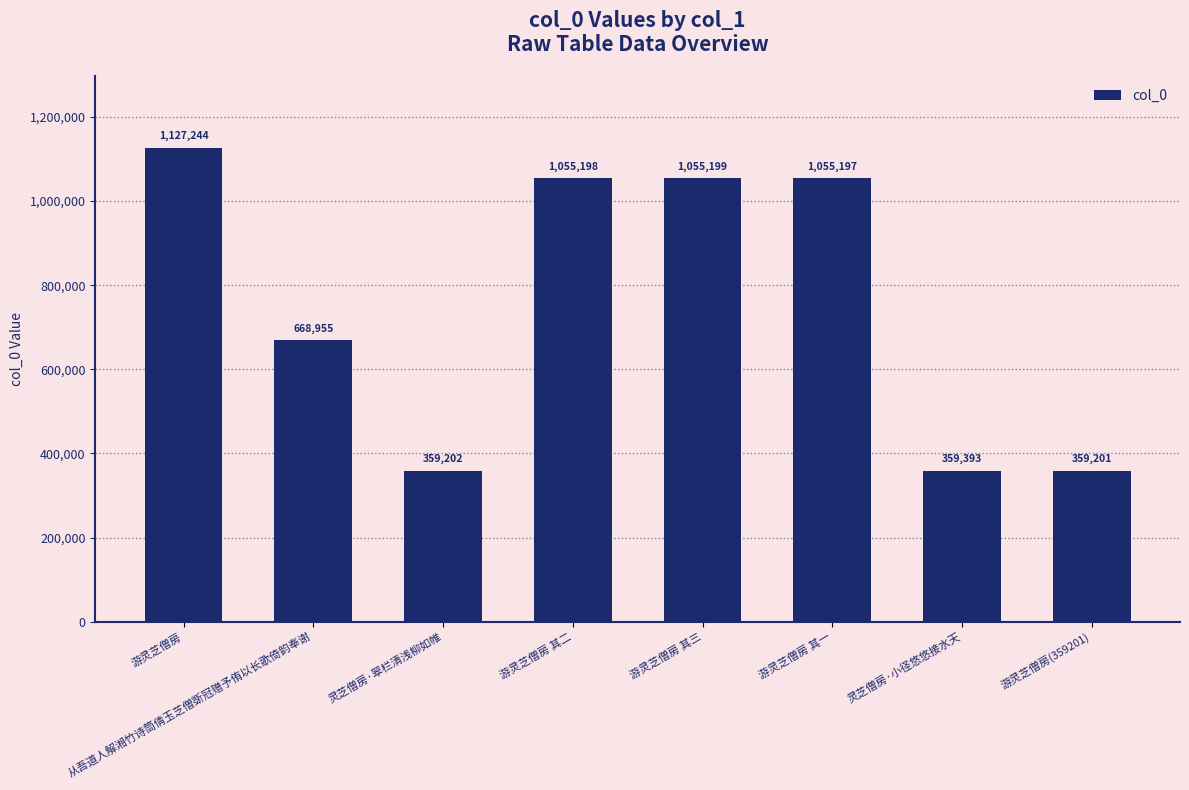

What is the sum of the values at 游灵芝僧房 其三 and 从吾道人解湘竹诗筒倩玉芝僧斲冠赠予侑以长歌倚韵奉谢?

1724154